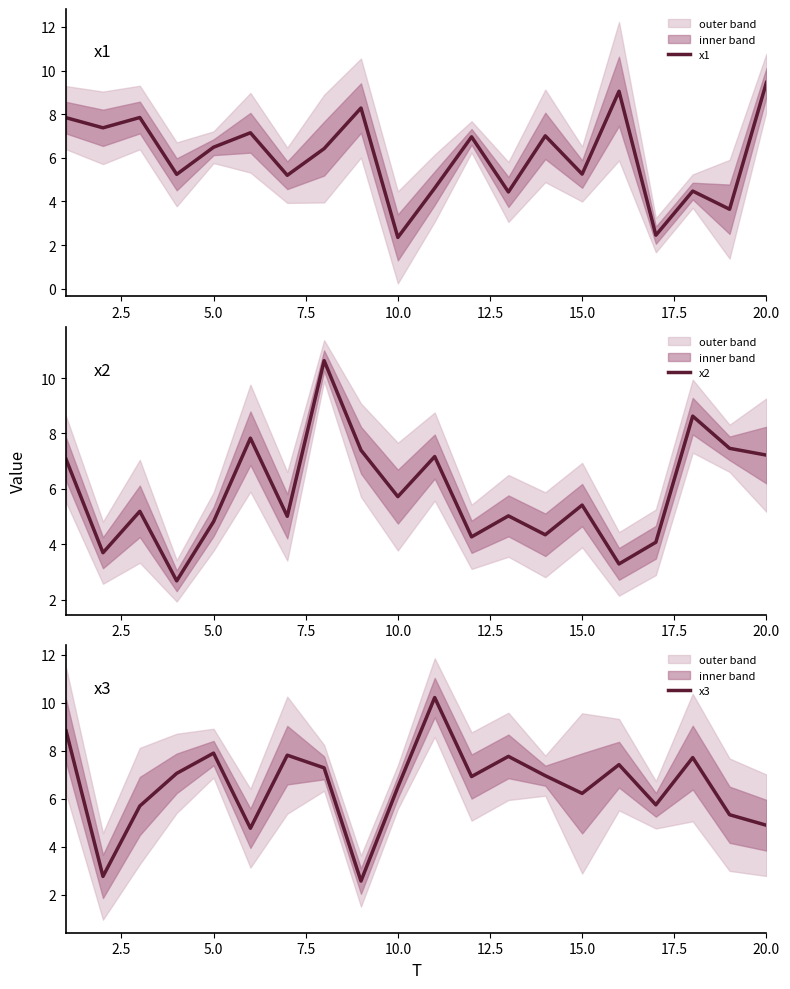

Is it true that x3 equals 2.0 at 20.0?

False